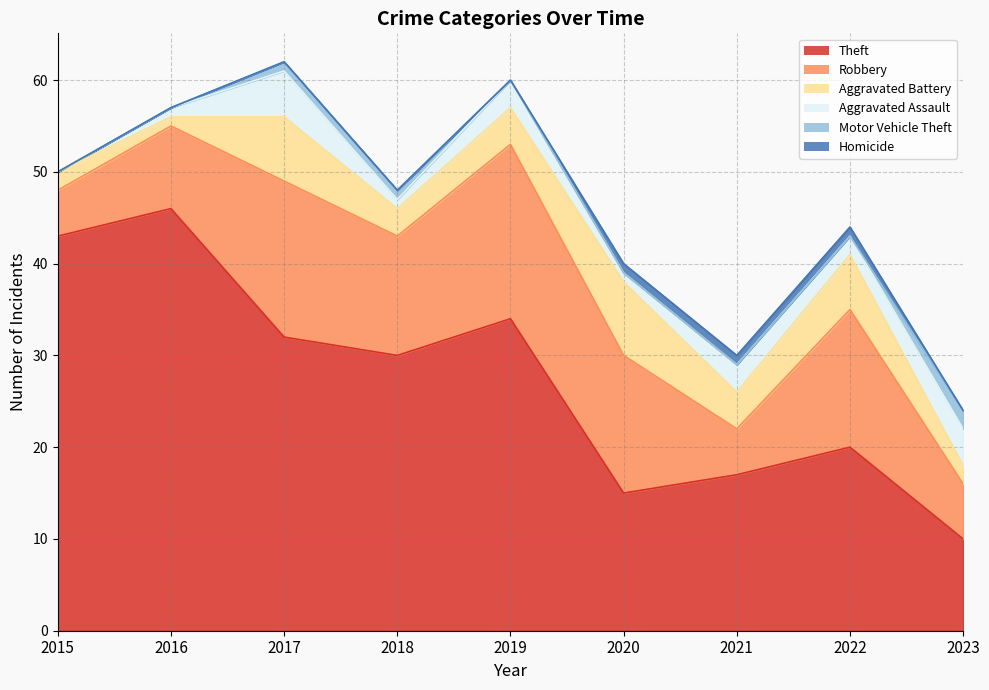

What is the total value across all series at 2019?

60